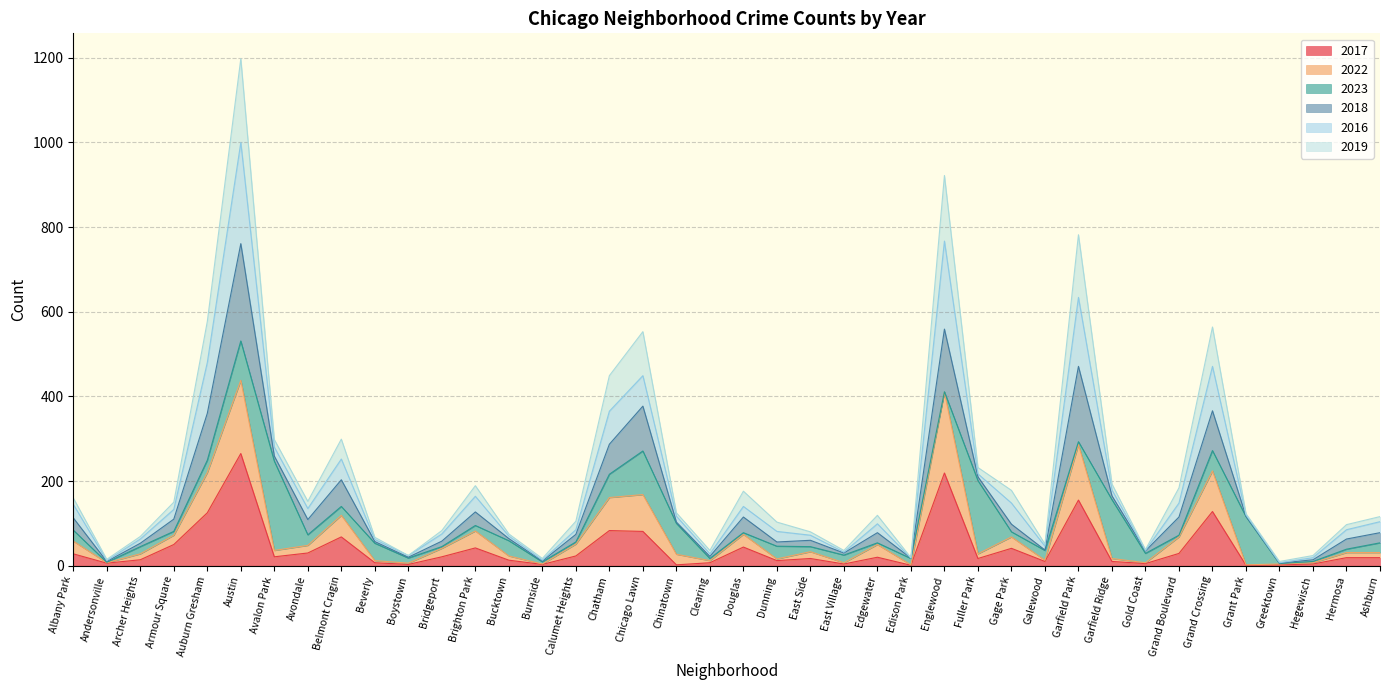

What are all the series names shown in the legend?

2017, 2022, 2023, 2018, 2016, 2019